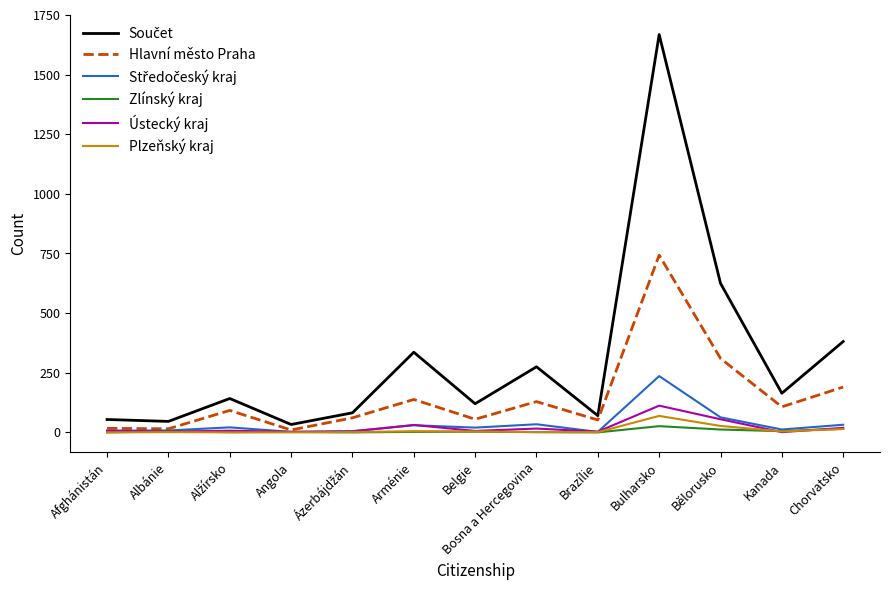

At which category is the sum across all series the highest?

Bulharsko